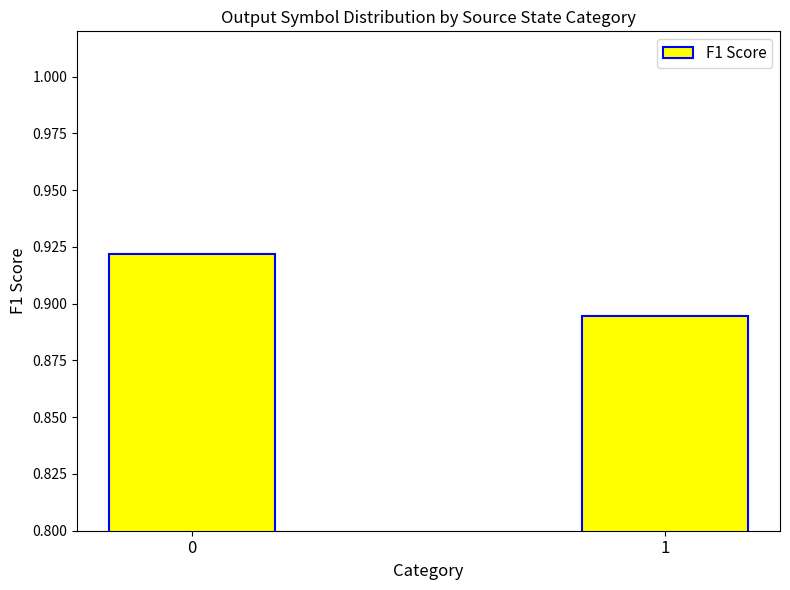

What is the sum of all values?

1.8